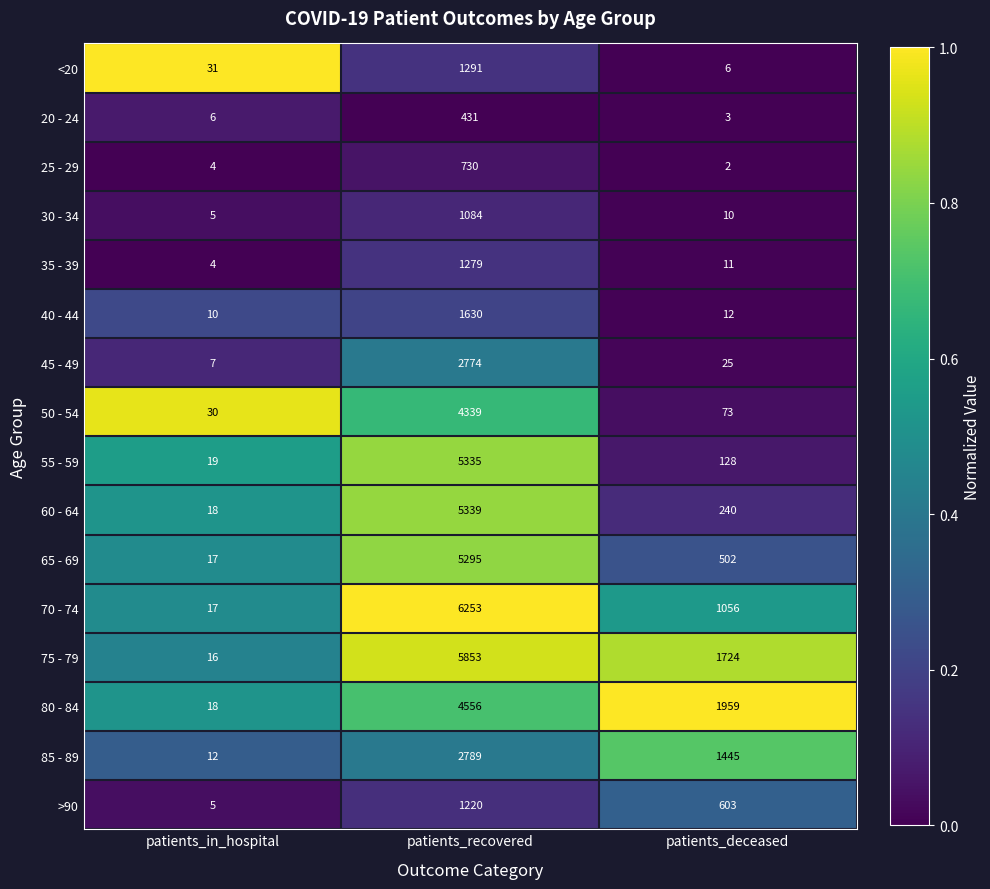

What is the spread (max minus min) of values at patients_deceased?

1957